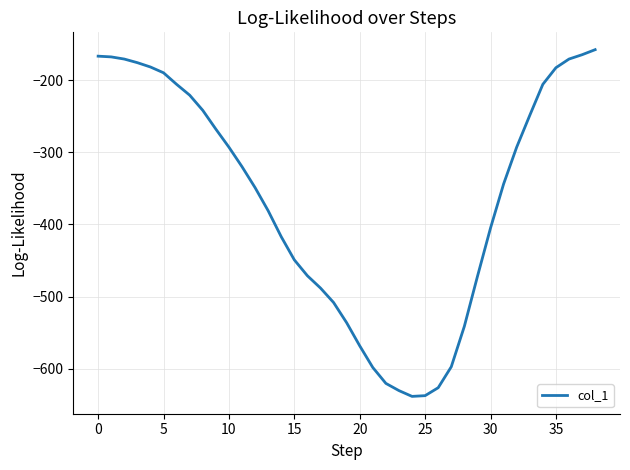

What is the maximum value shown in the chart?

-158